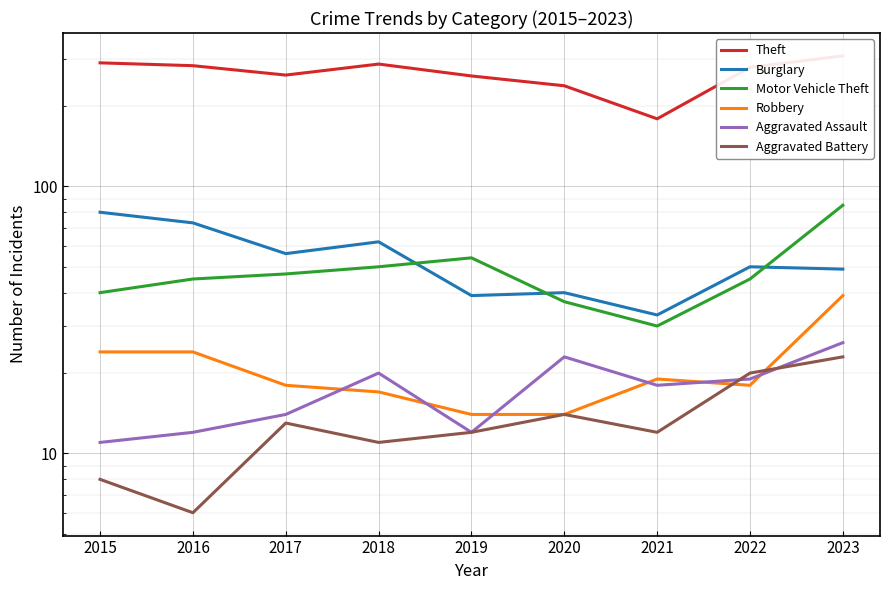

Reading left to right, list all the values displayed in this chart.

Theft: 2015=290	2016=283	2017=261	2018=287	2019=259	2020=238	2021=179	2022=279	2023=308
Burglary: 2015=80	2016=73	2017=56	2018=62	2019=39	2020=40	2021=33	2022=50	2023=49
Motor Vehicle Theft: 2015=40	2016=45	2017=47	2018=50	2019=54	2020=37	2021=30	2022=45	2023=85
Robbery: 2015=24	2016=24	2017=18	2018=17	2019=14	2020=14	2021=19	2022=18	2023=39
Aggravated Assault: 2015=11	2016=12	2017=14	2018=20	2019=12	2020=23	2021=18	2022=19	2023=26
Aggravated Battery: 2015=8	2016=6	2017=13	2018=11	2019=12	2020=14	2021=12	2022=20	2023=23